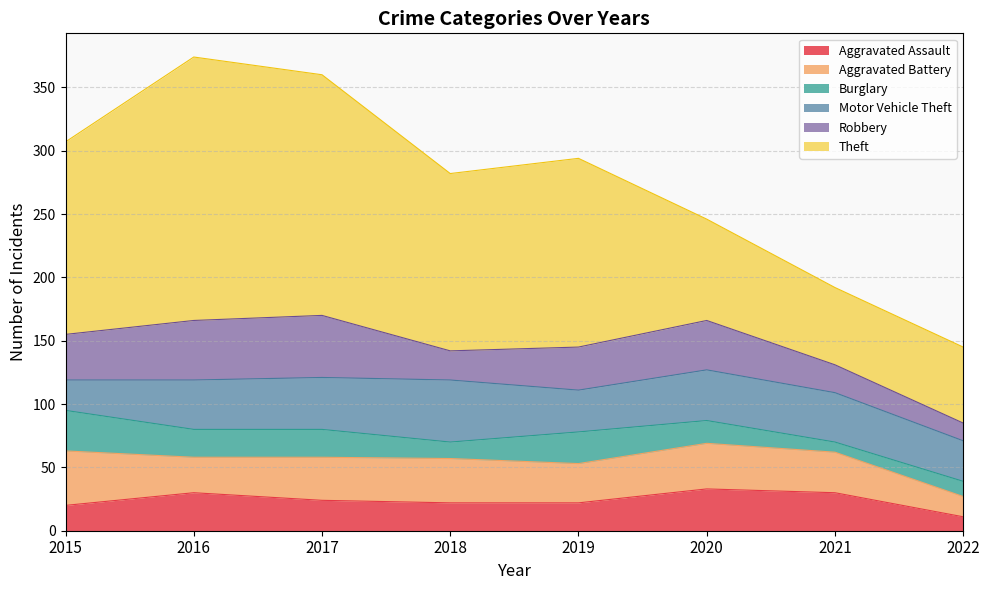

At which category is the sum across all series the highest?

2016